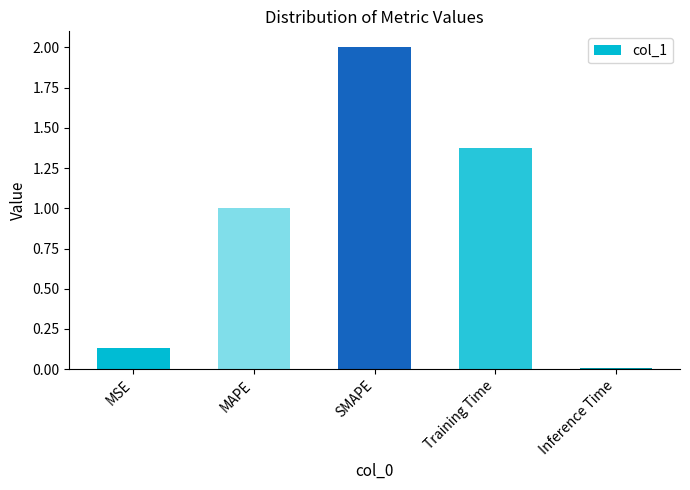

What is the change in value from MSE to SMAPE?

+1.9